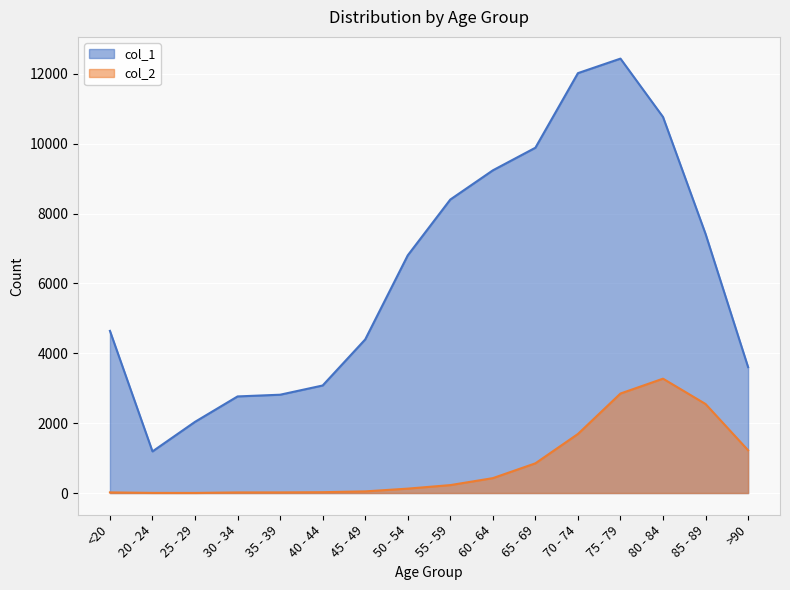

What value does the col_1 series have at 75 - 79?

12434